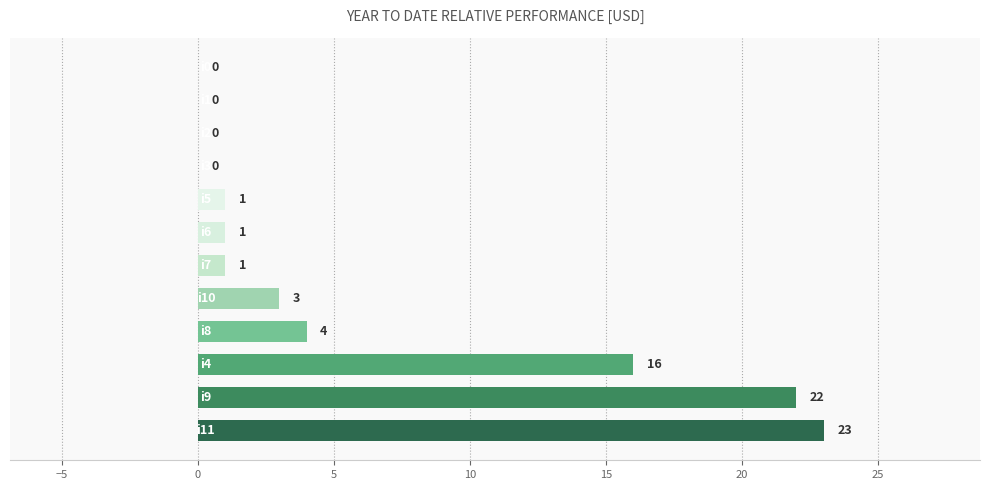

What is the sum of all values?

71